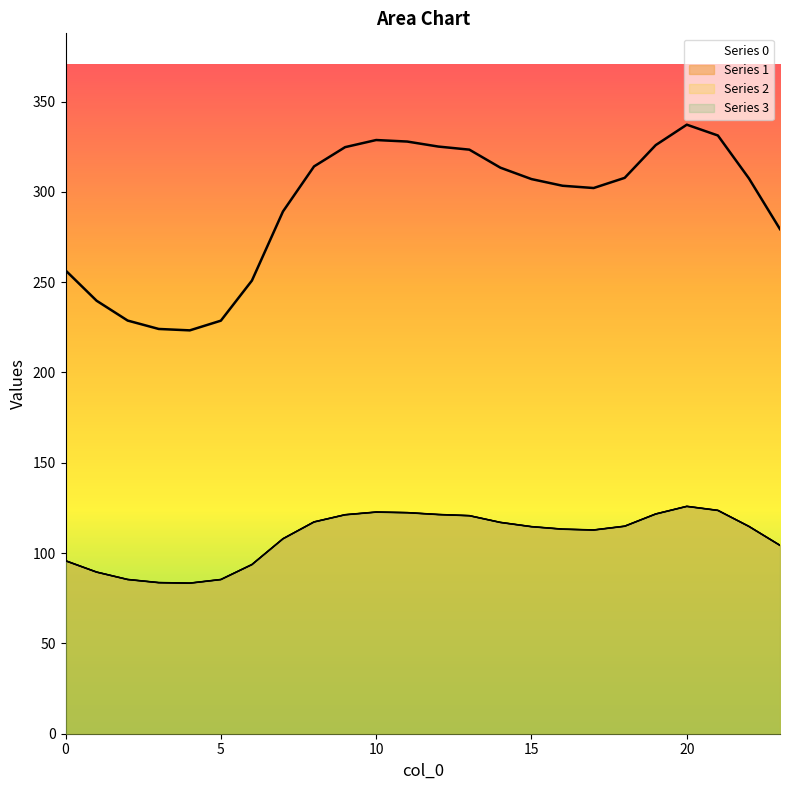

How many interior local peaks does the 3 series have?

2